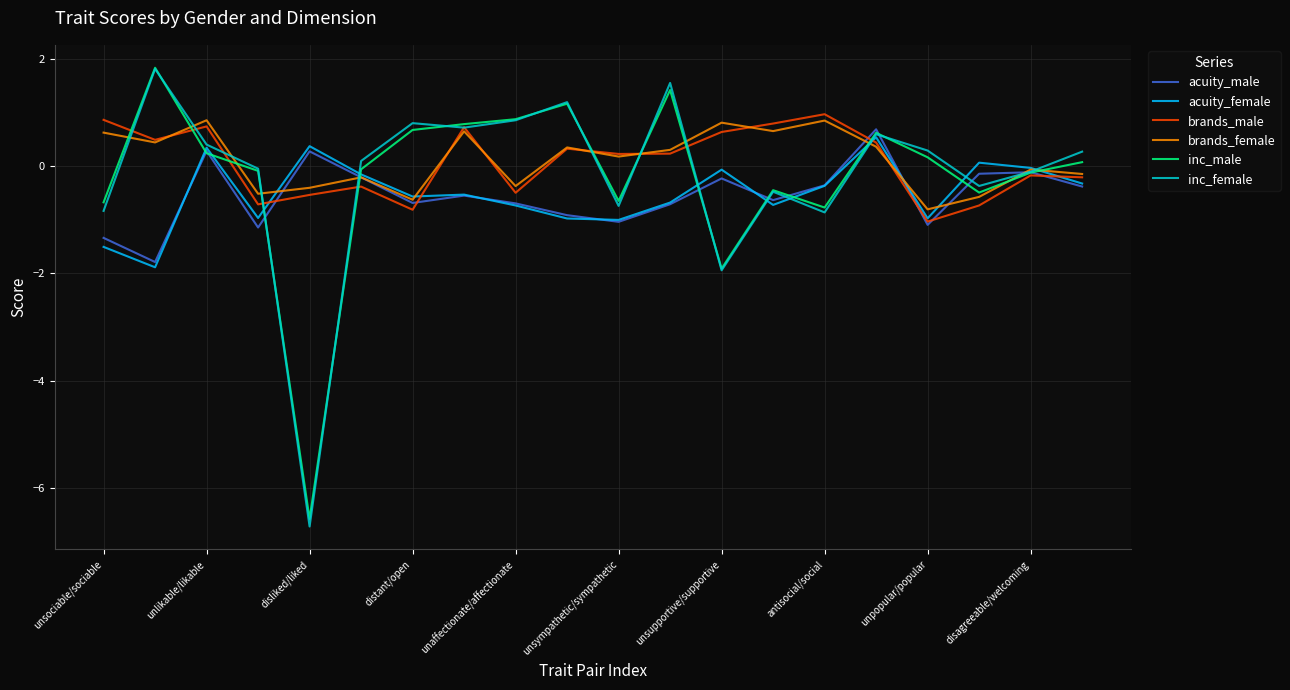

Which series has the largest range (max minus min)?

inc_female